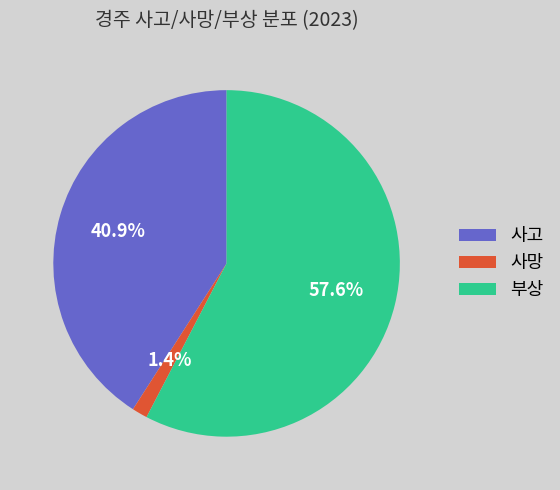

Is it true that 사망 is 1% of the pie?

True